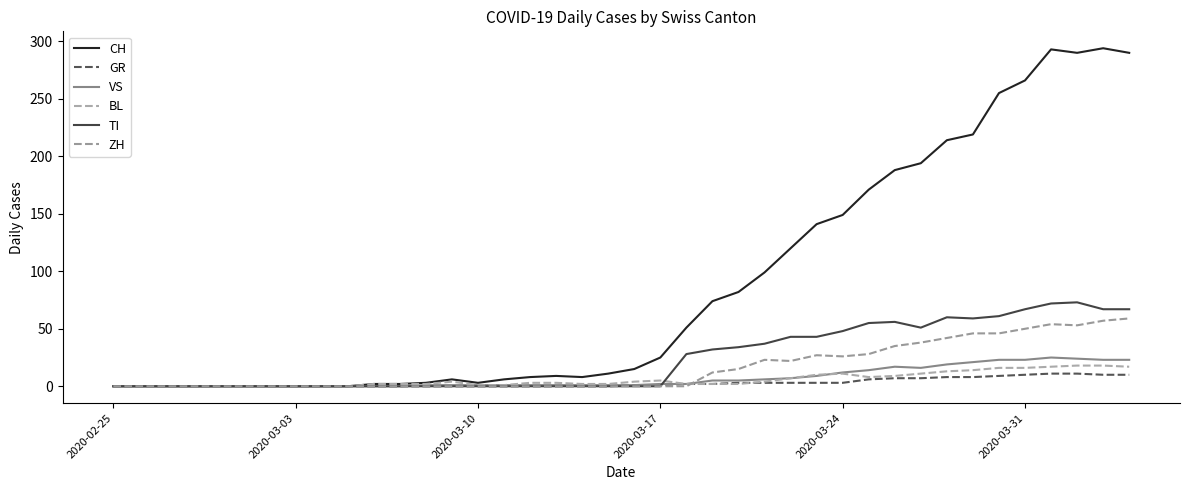

Does the chart display data point markers on the line(s)?

No